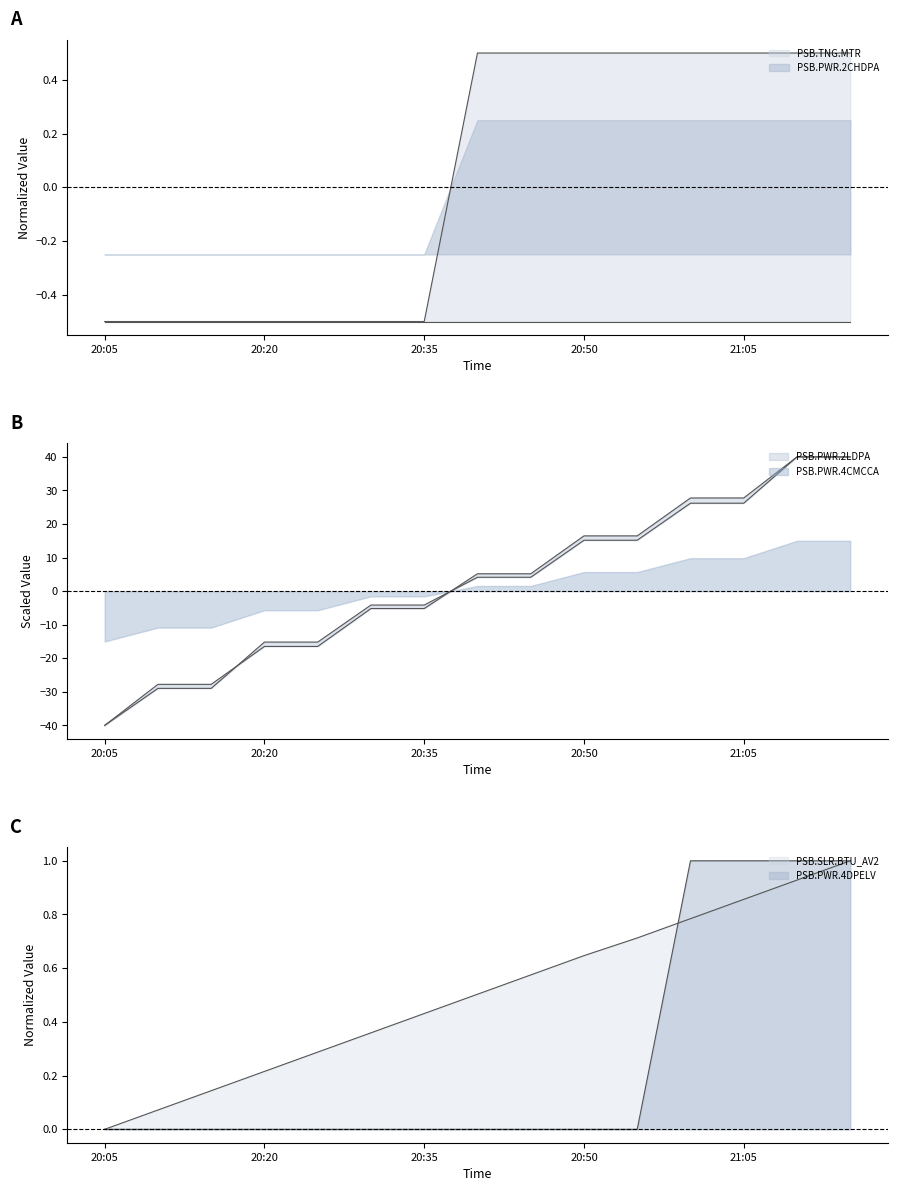

Between which two adjacent categories do PSB.PWR.2LDPA and PSB.PWR.4DPELV first intersect?

20:35 and 20:40